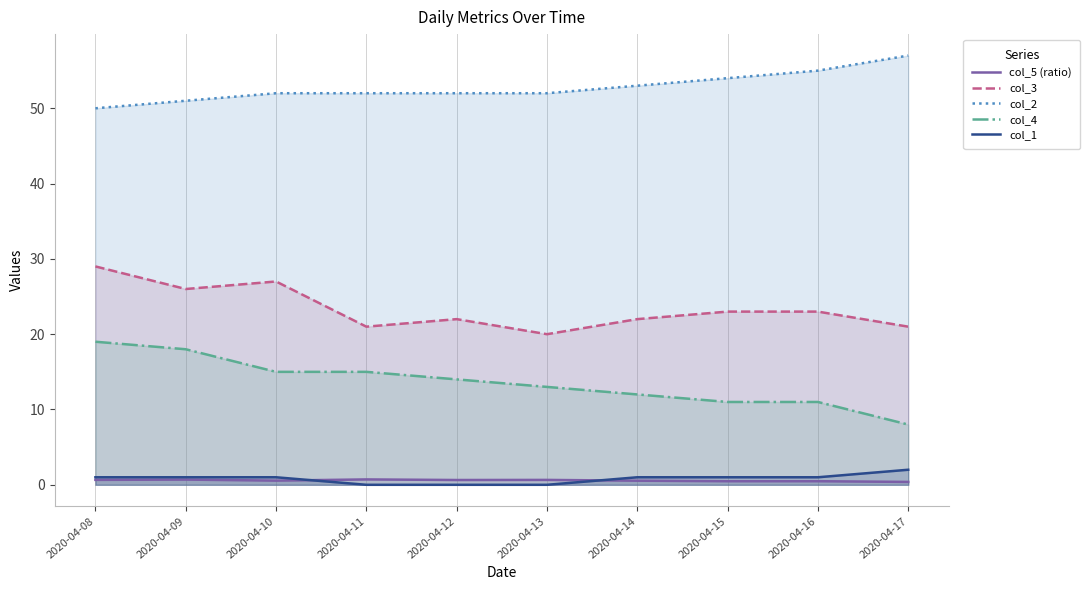

Reading left to right, extract all data points from this chart.

col_5 (ratio): 0.7	0.7	0.6	0.7	0.6	0.7	0.5	0.5	0.5	0.4
col_3: 29.0	26.0	27.0	21.0	22.0	20.0	22.0	23.0	23.0	21.0
col_2: 50.0	51.0	52.0	52.0	52.0	52.0	53.0	54.0	55.0	57.0
col_4: 19.0	18.0	15.0	15.0	14.0	13.0	12.0	11.0	11.0	8.0
col_1: 1.0	1.0	1.0	0.0	0.0	0.0	1.0	1.0	1.0	2.0